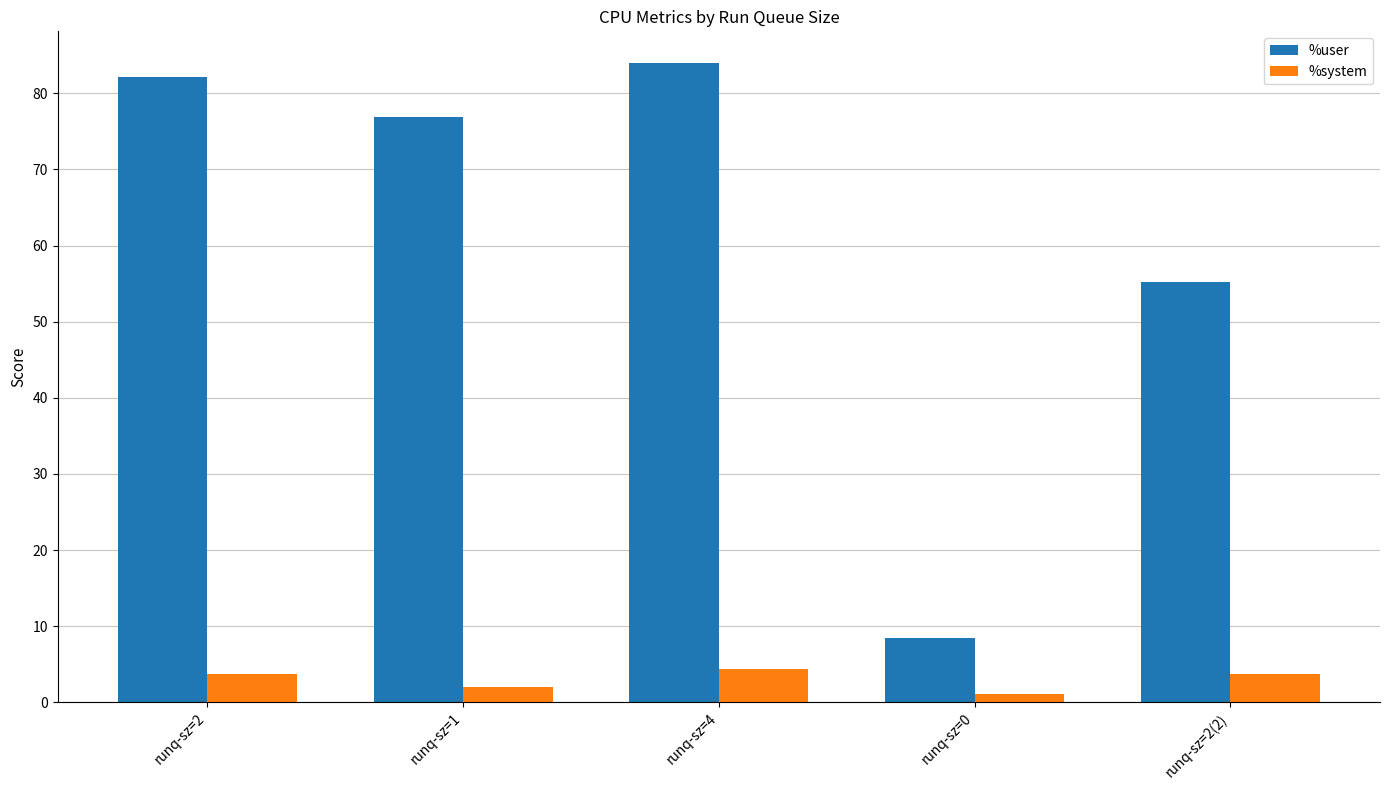

At which category is the sum across all series the highest?

runq-sz=4